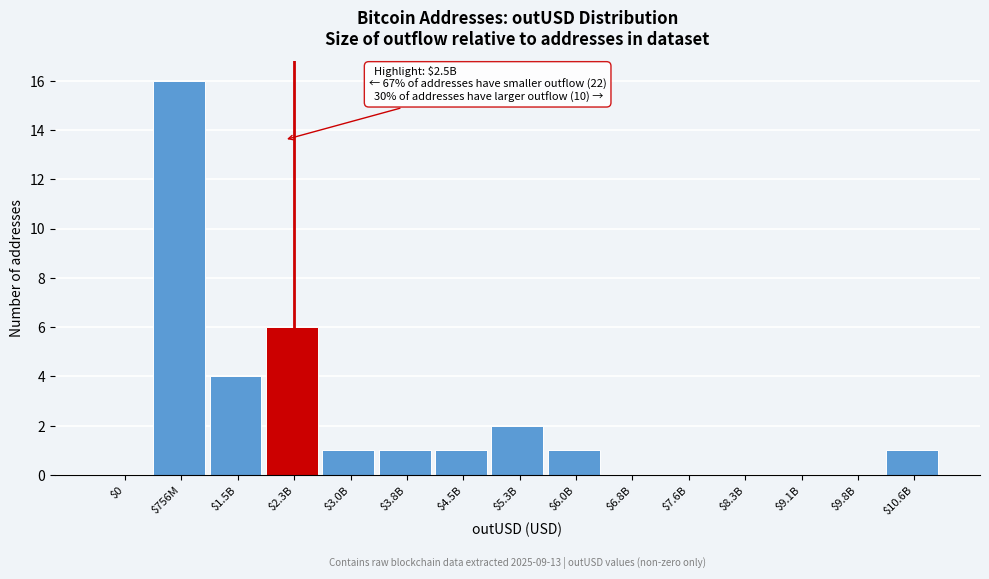

What is the sum of all values?

33